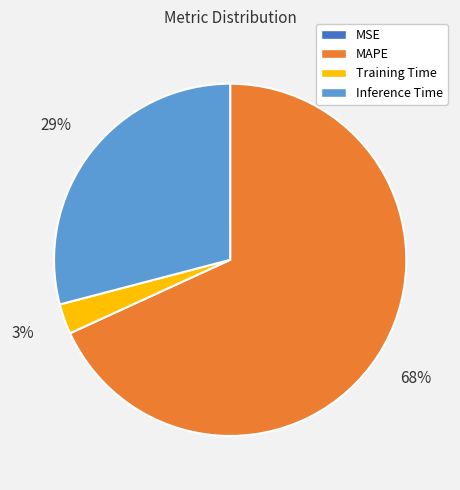

Which has a higher value, Inference Time or Training Time?

Inference Time